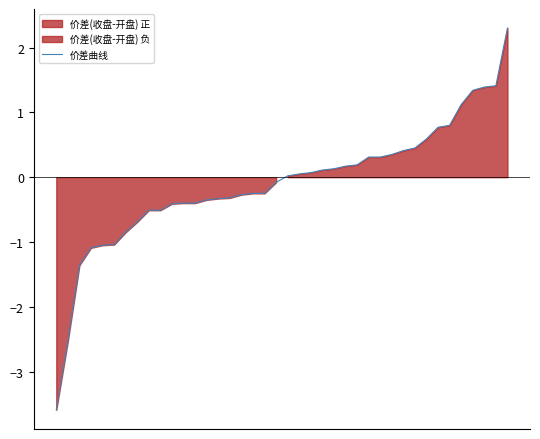

Reading left to right, transcribe all the data shown in this chart.

-3.6	-2.5	-1.4	-1.1	-1.0	-1.0	-0.9	-0.7	-0.5	-0.5	-0.4	-0.4	-0.4	-0.4	-0.3	-0.3	-0.3	-0.2	-0.2	-0.1	0.0	0.1	0.1	0.1	0.1	0.2	0.2	0.3	0.3	0.3	0.4	0.4	0.6	0.8	0.8	1.1	1.3	1.4	1.4	2.3